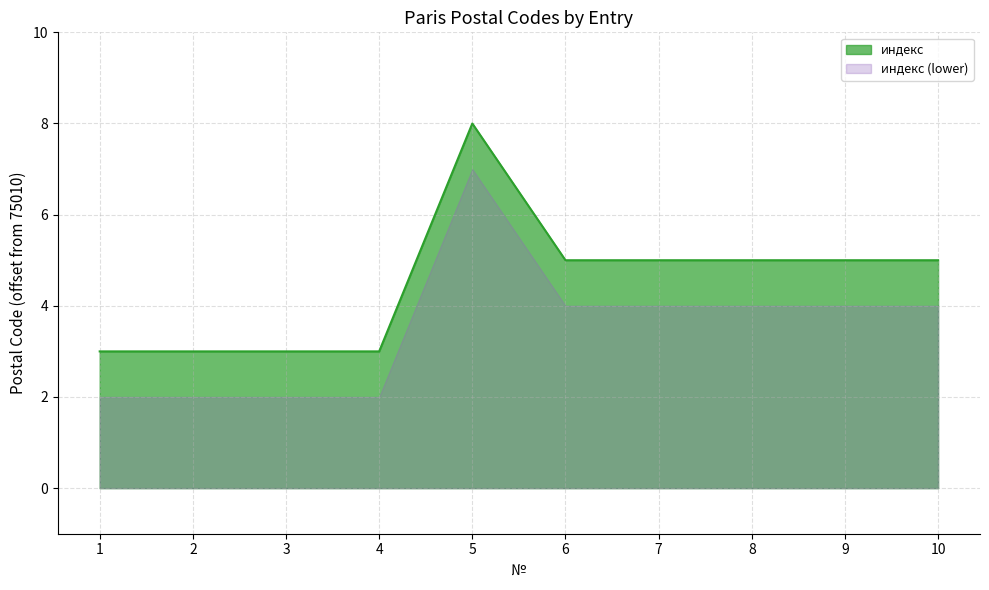

At which category does the data reach its first local peak?

5